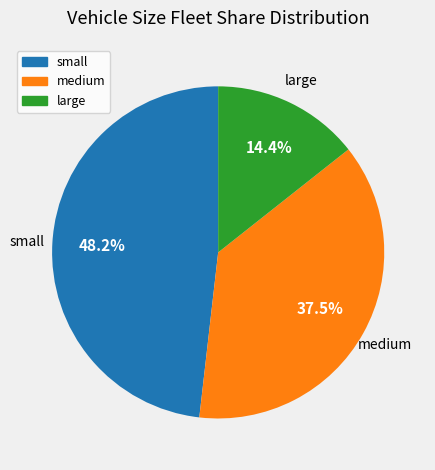

What percentage is NOT represented by medium?

62.5%